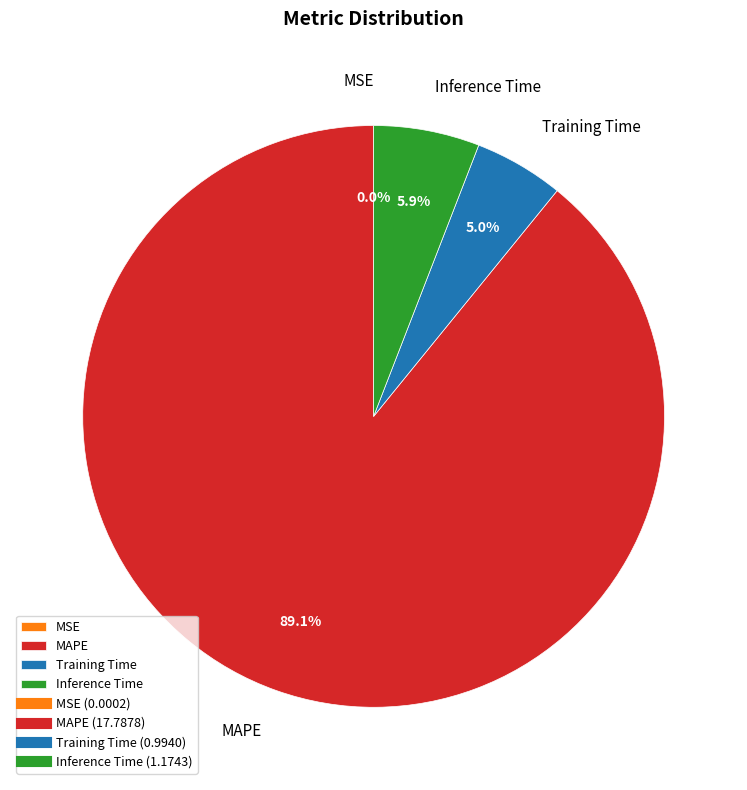

Does MAPE account for over 50% of the chart?

Yes